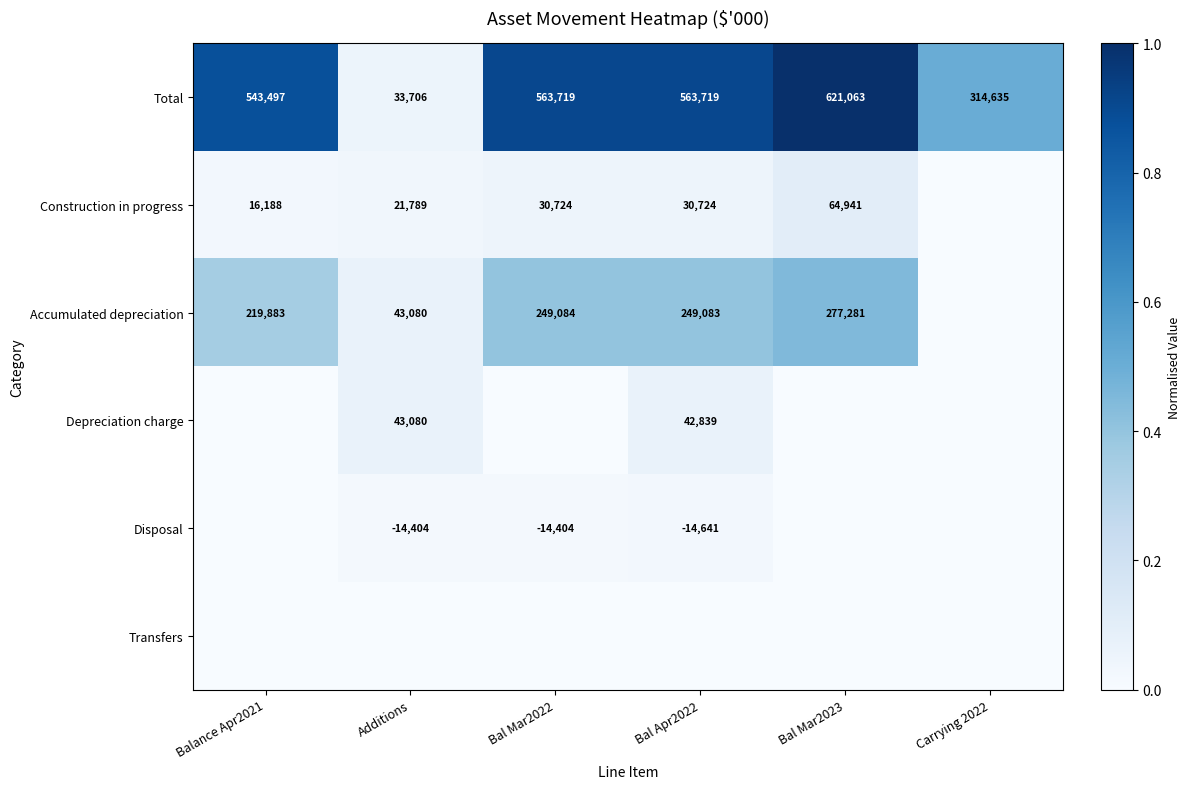

What is the sum of the Accumulated depreciation values at Bal Apr2022 and Balance Apr2021?

468966